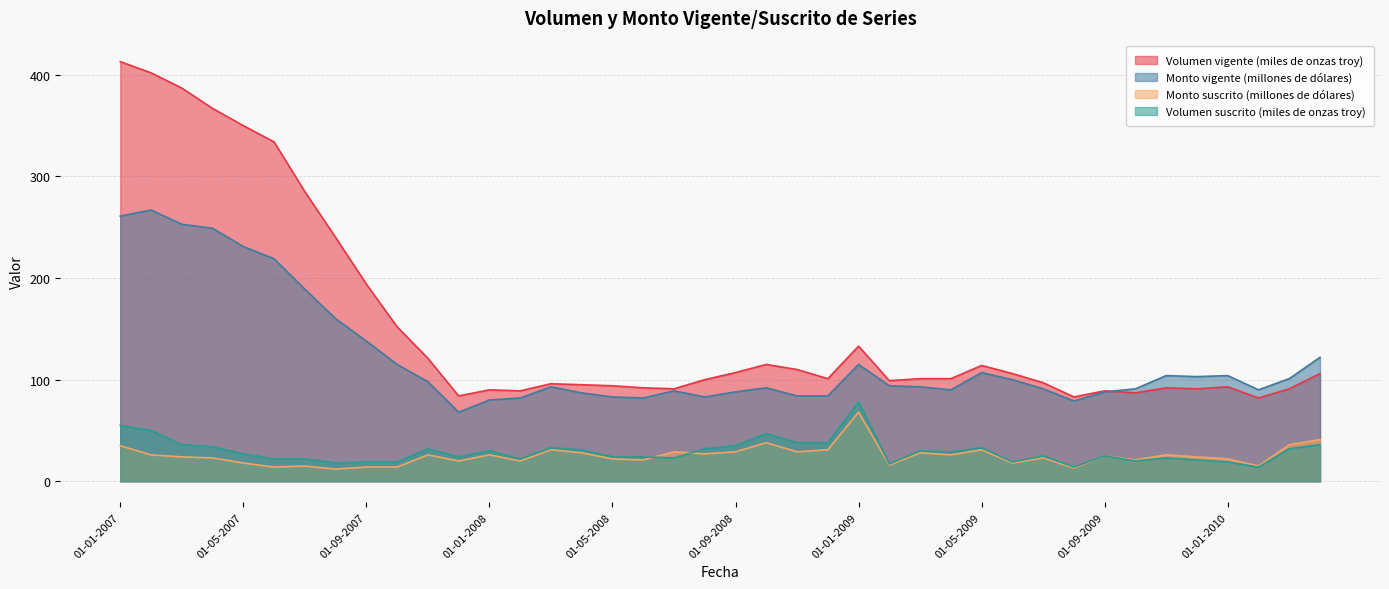

How many values in the Volumen vigente (miles de onzas troy) series exceed 101?

18